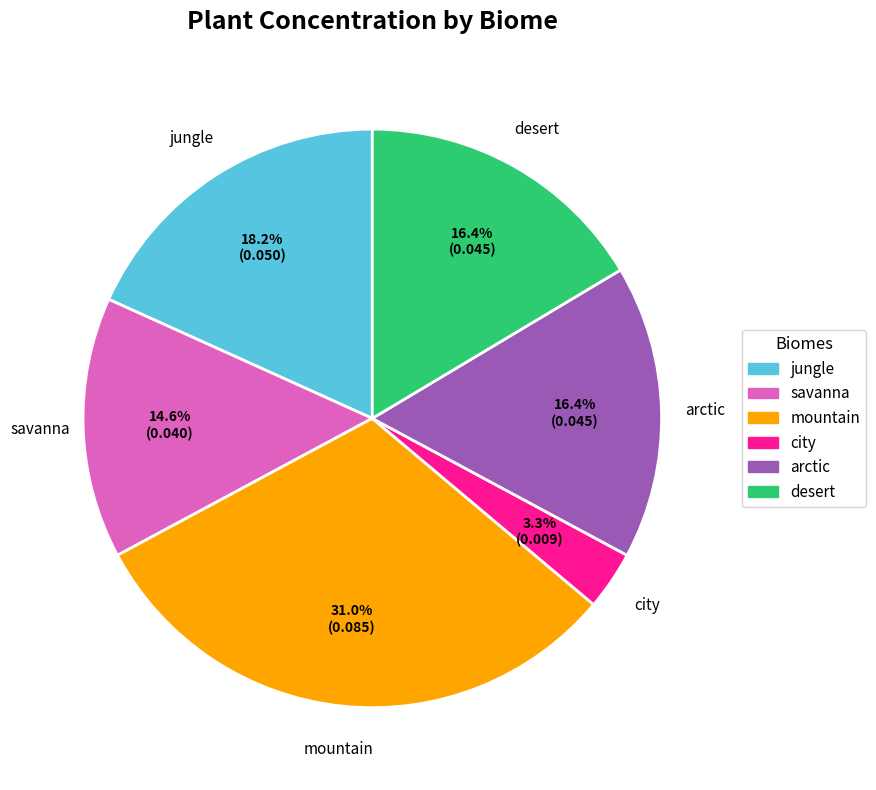

What percentage is the jungle slice, to the nearest percent?

18%